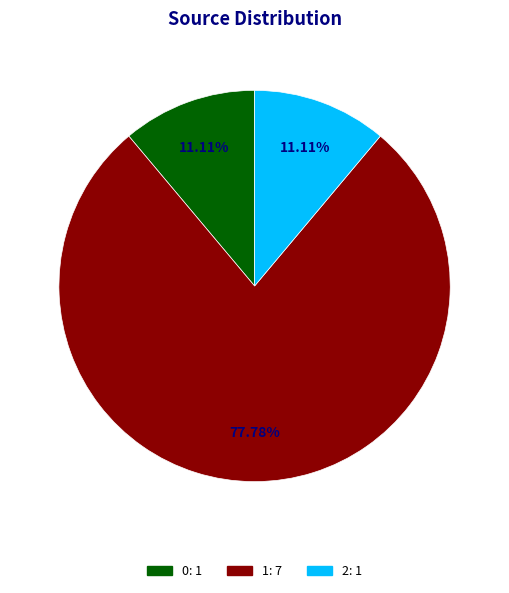

Which slice is the largest?

1